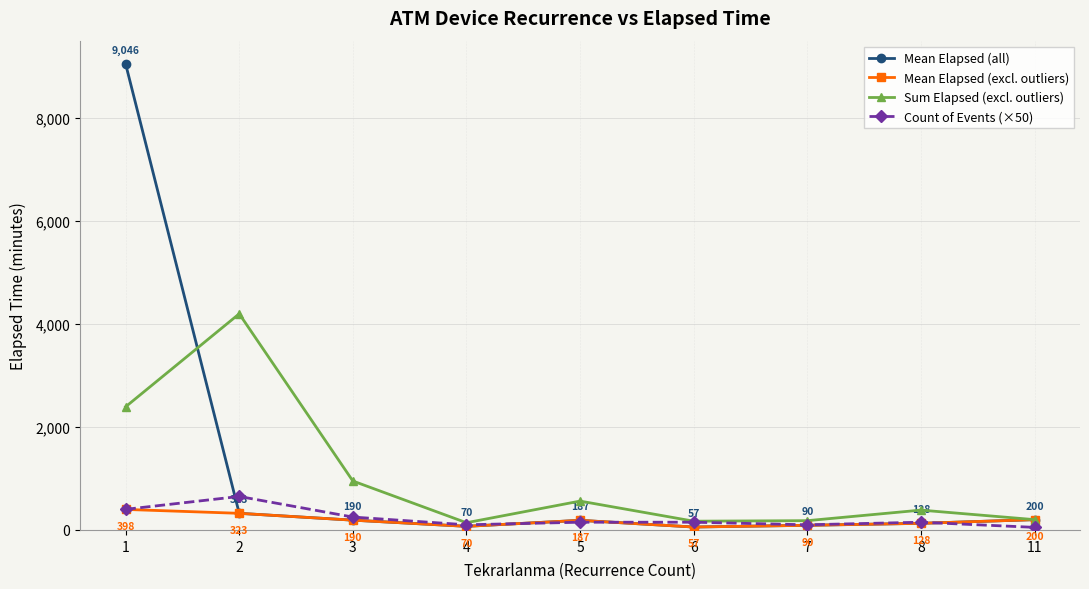

At which label is Mean Elapsed (excl. outliers) closest to 227?

11